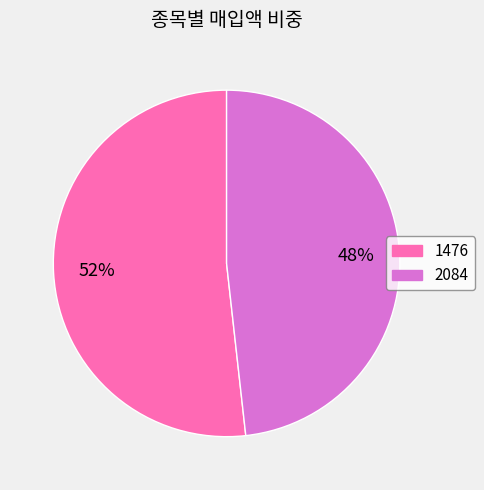

How many segments does this pie chart have?

2